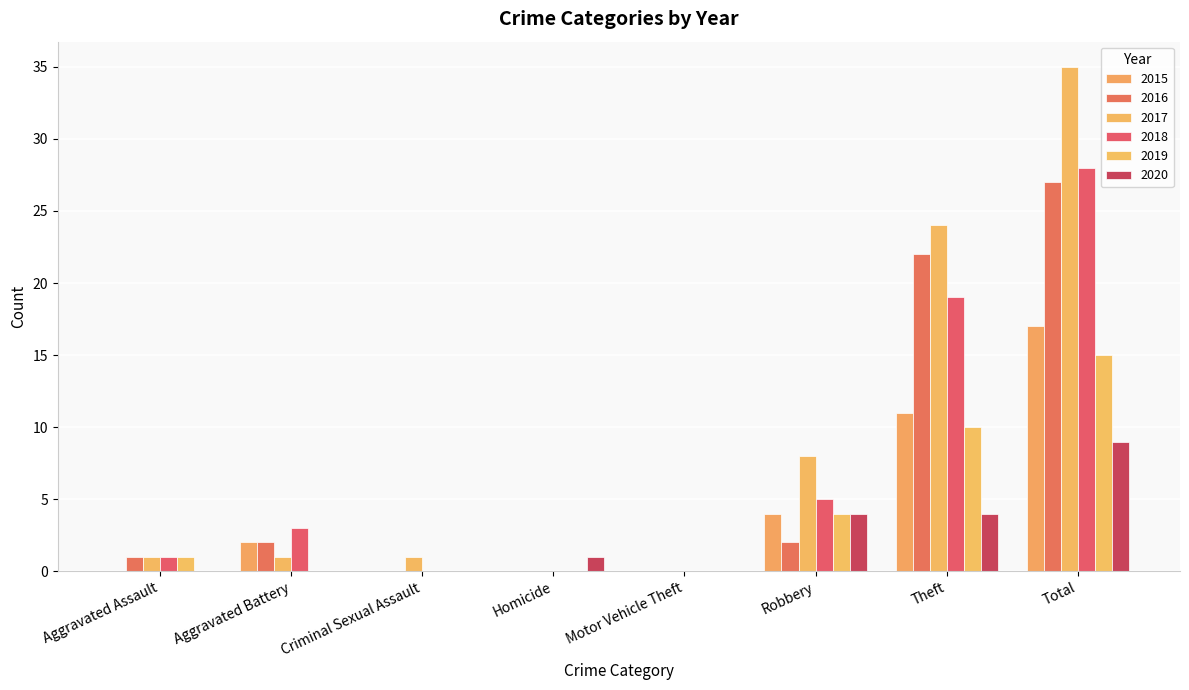

What is the label of the 4th bar from the right?

Motor Vehicle Theft